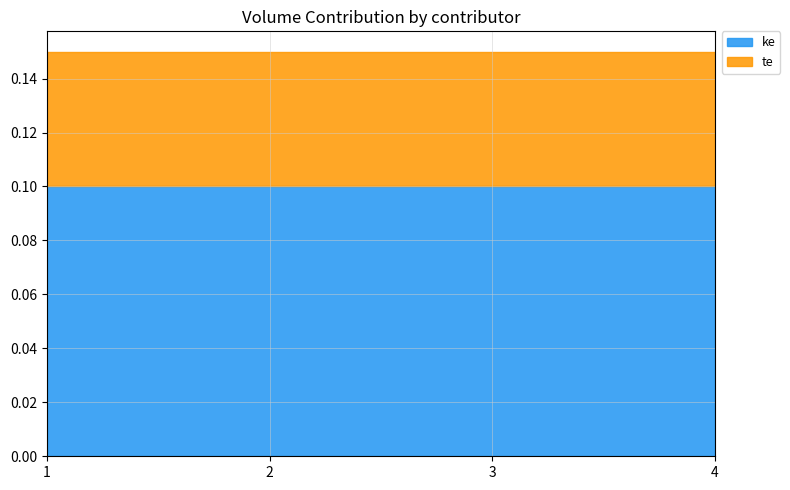

What is the value of the ke point at the 3rd from the left?

0.1